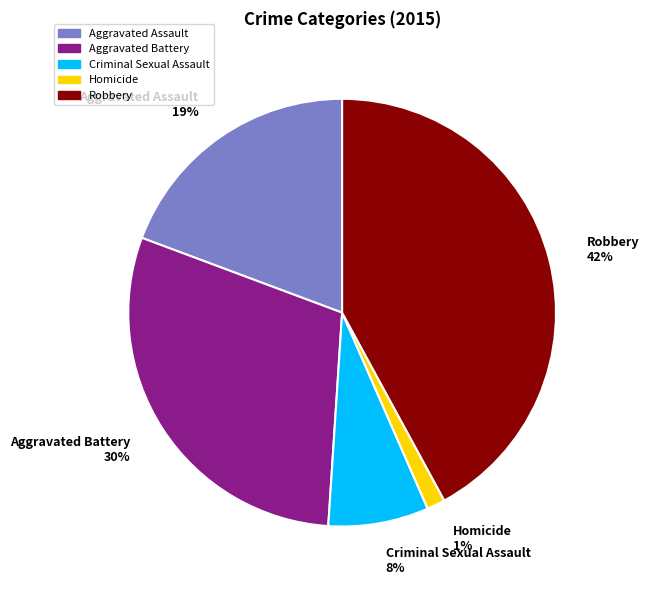

What is the largest slice in the pie chart?

Robbery